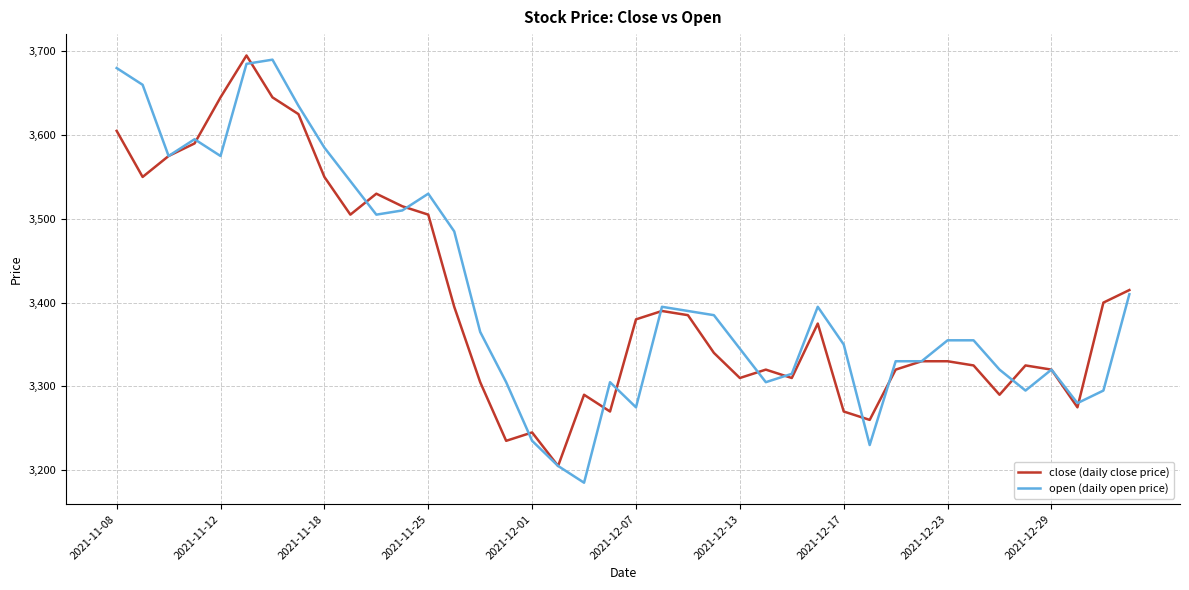

What is the greatest value displayed?

3695